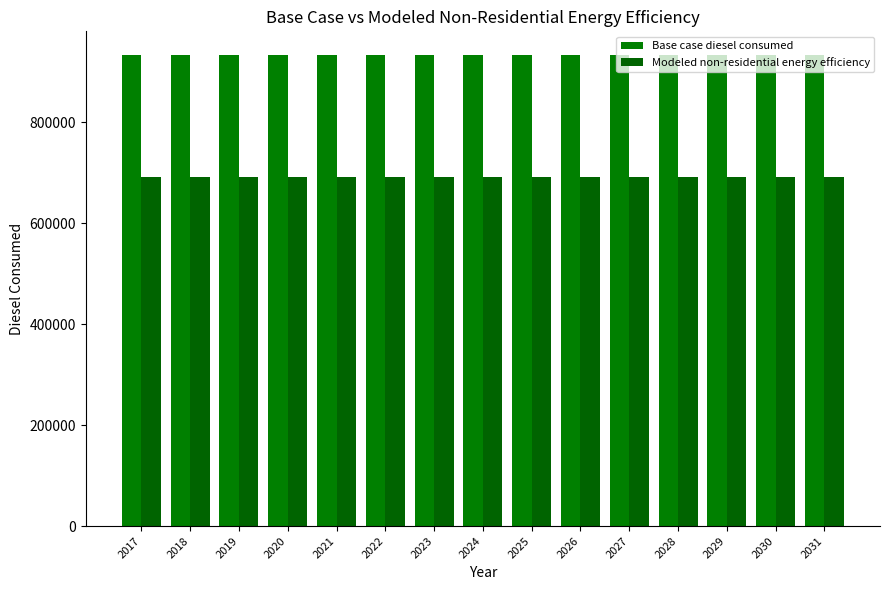

Count the number of data series in this chart.

2